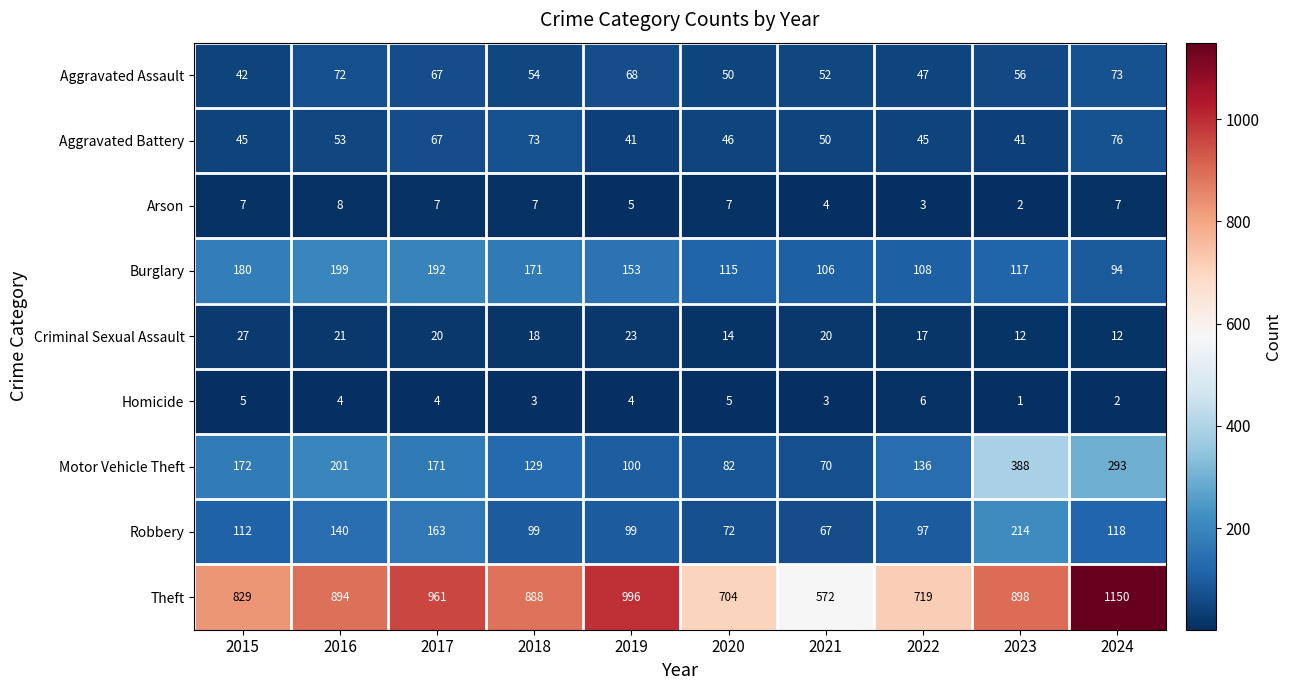

At how many categories does at least one series exceed 357?

10